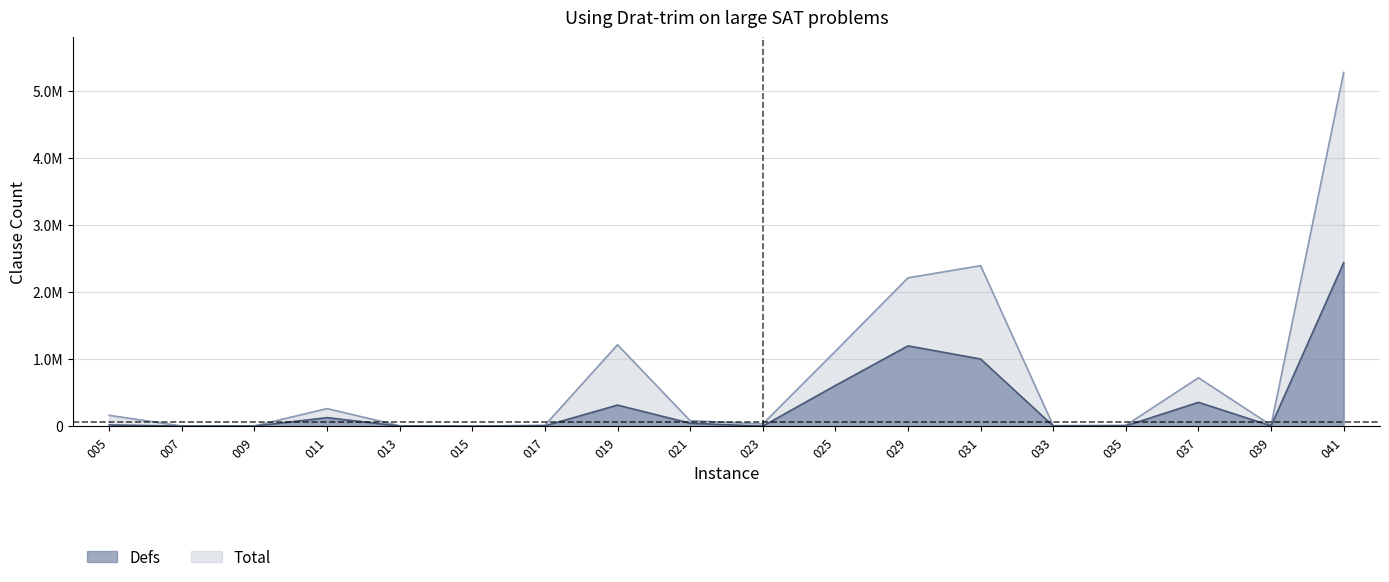

Reading left to right, extract all data points from this chart.

Defs: 005=18271	007=1295	009=1659	011=127284	013=2325	015=359	017=5373	019=314359	021=44178	023=493	025=605988	029=1197649	031=1001050	033=2947	035=4991	037=355617	039=4897	041=2437497
Total: 005=161794	007=2392	009=4427	011=262327	013=6077	015=549	017=14373	019=1213826	021=81776	023=33206	025=1117366	029=2211854	031=2393131	033=7851	035=13207	037=721933	039=13101	041=5273728